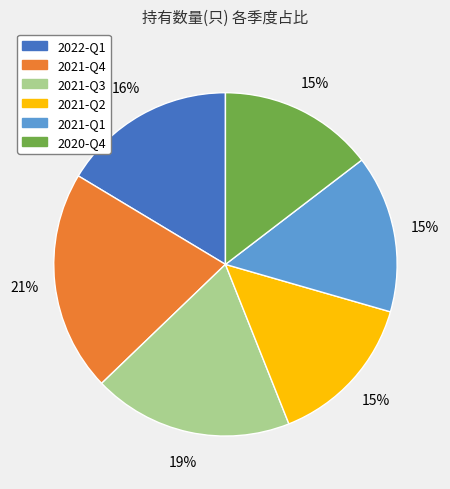

What is the largest slice in the pie chart?

2021-Q4